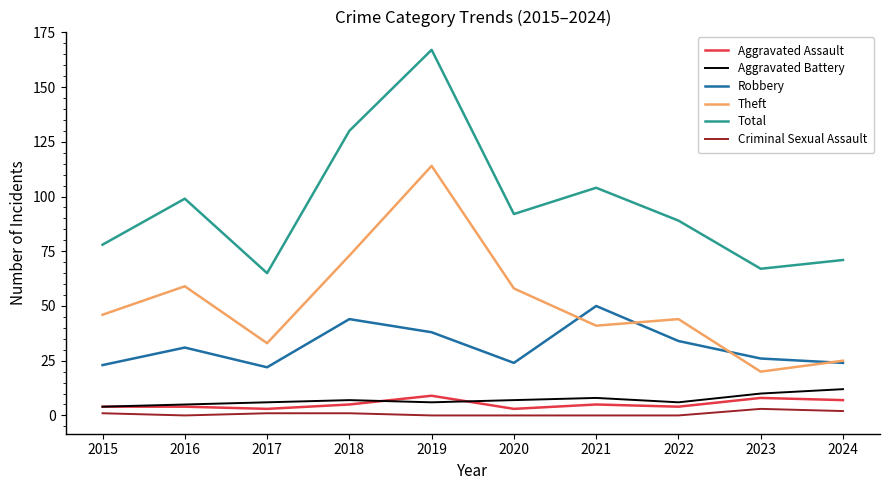

Rank the series at 2022 from lowest to highest value.

Criminal Sexual Assault, Aggravated Assault, Aggravated Battery, Robbery, Theft, Total